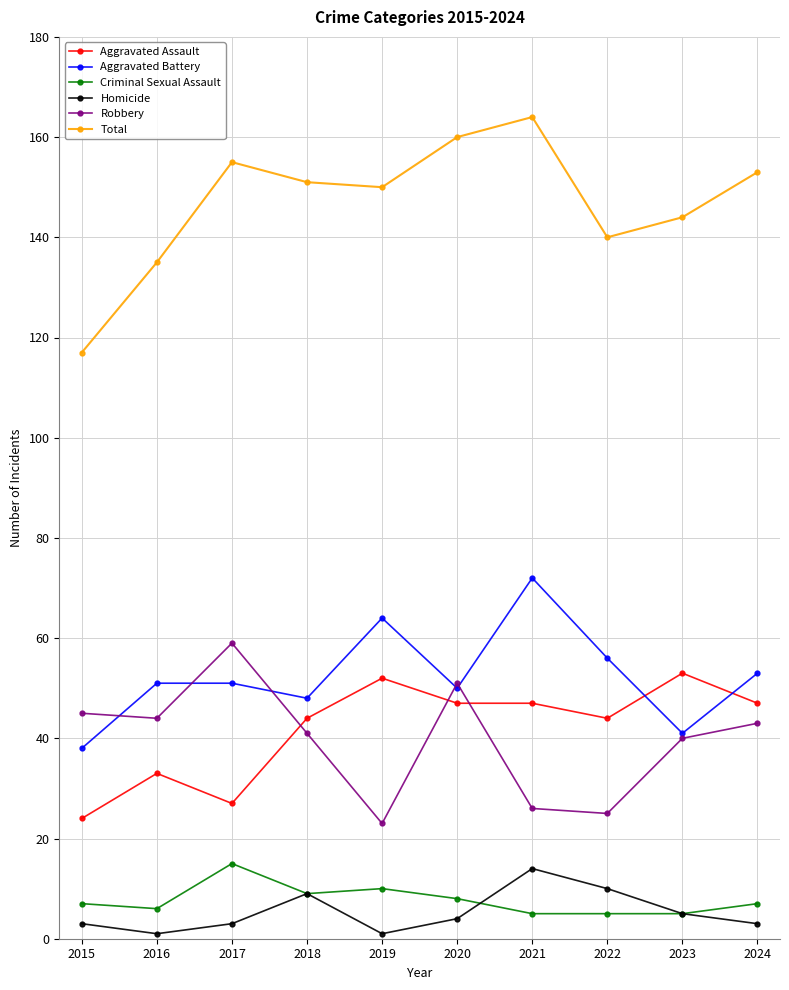

What is the greatest value displayed?

164